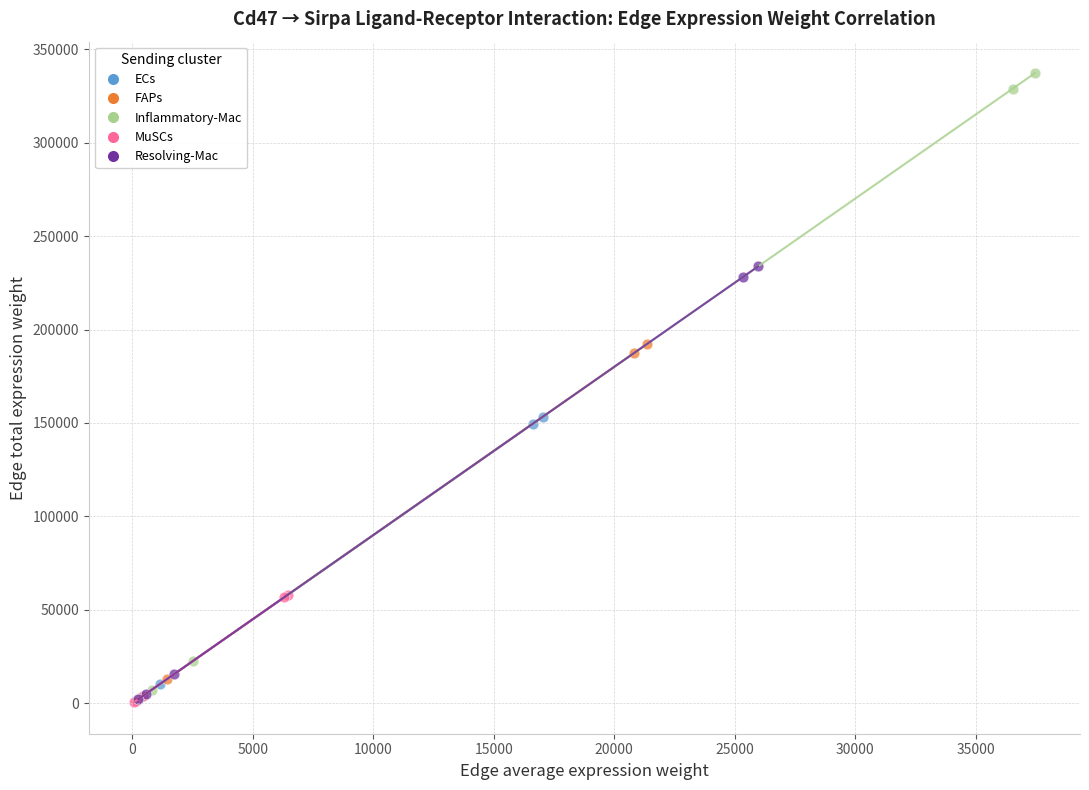

Which series reaches the maximum Y coordinate?

Inflammatory-Mac